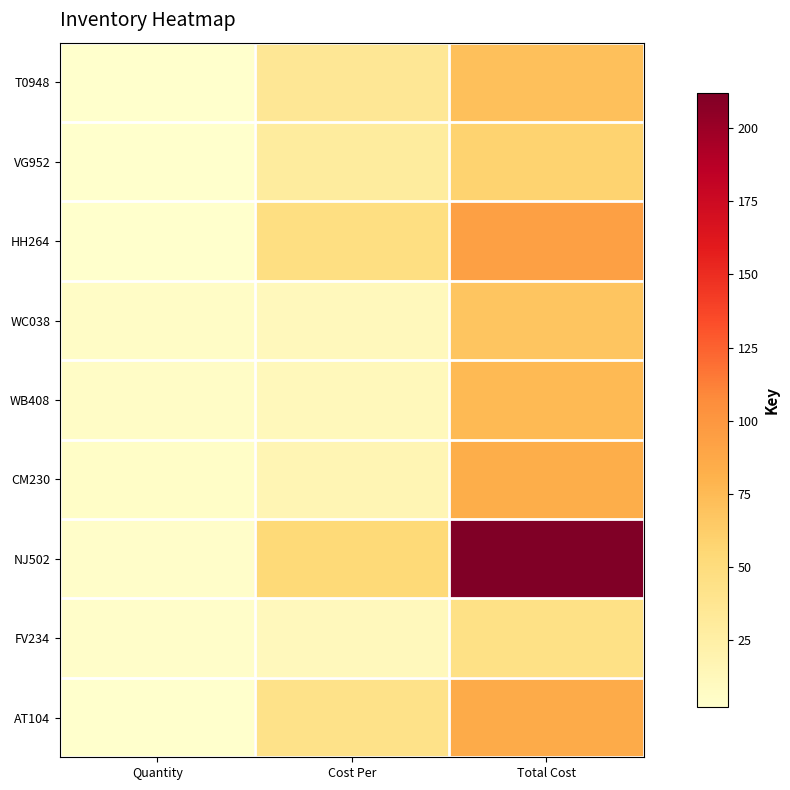

What is the spread (max minus min) of values at Total Cost?

167.8